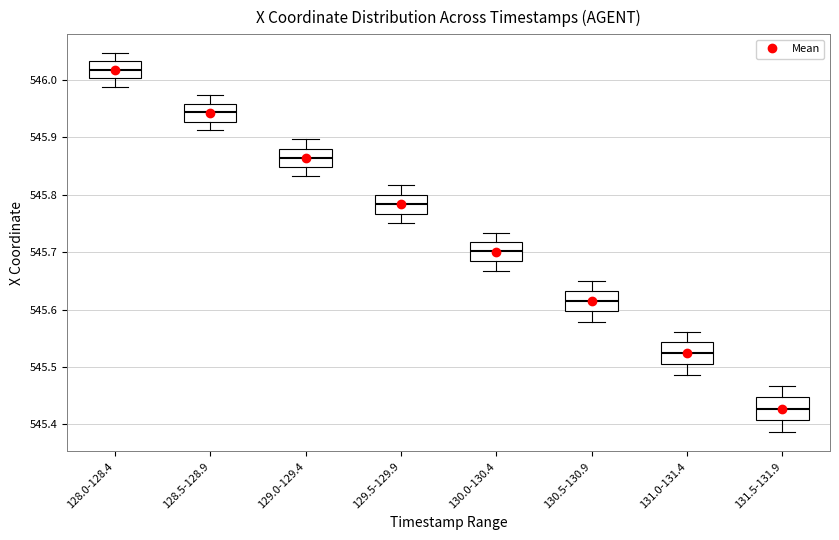

Reading left to right, read every box against the y-axis: the position of its median line, the range the box covers, and the ends of its whiskers. The values are not printed on the chart, so give them approximately, as read against the axis.

128.0-128.4: median 546.02, box 546.00 to 546.03, whiskers 545.99 to 546.05
128.5-128.9: median 545.94, box 545.93 to 545.96, whiskers 545.91 to 545.97
129.0-129.4: median 545.86, box 545.85 to 545.88, whiskers 545.83 to 545.90
129.5-129.9: median 545.78, box 545.77 to 545.80, whiskers 545.75 to 545.82
130.0-130.4: median 545.70, box 545.68 to 545.72, whiskers 545.67 to 545.73
130.5-130.9: median 545.62, box 545.60 to 545.63, whiskers 545.58 to 545.65
131.0-131.4: median 545.52, box 545.51 to 545.54, whiskers 545.49 to 545.56
131.5-131.9: median 545.43, box 545.41 to 545.45, whiskers 545.39 to 545.47